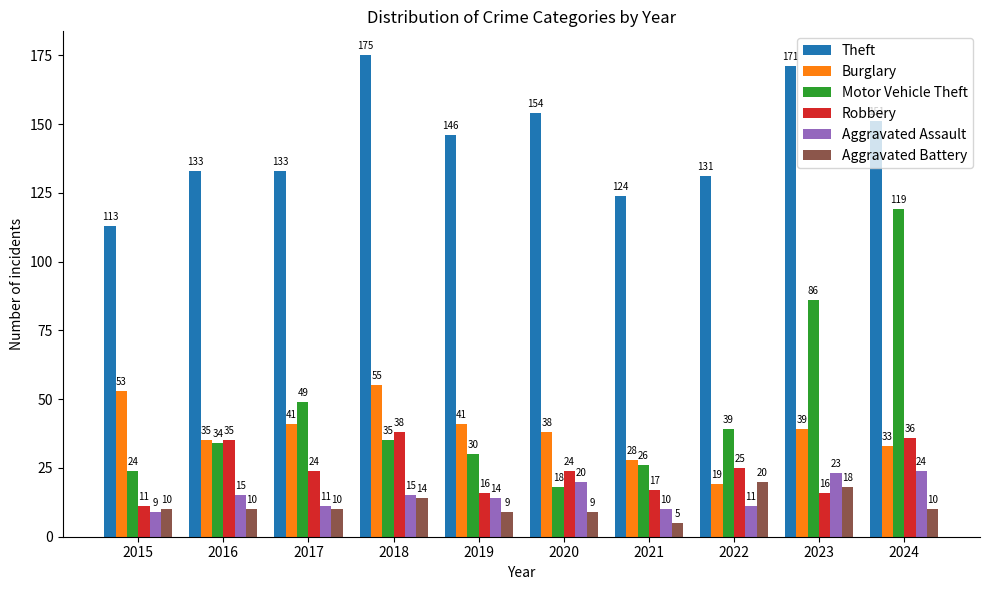

Reading left to right, extract all data points from this chart.

Theft: 2015=113	2016=133	2017=133	2018=175	2019=146	2020=154	2021=124	2022=131	2023=171	2024=151
Burglary: 2015=53	2016=35	2017=41	2018=55	2019=41	2020=38	2021=28	2022=19	2023=39	2024=33
Motor Vehicle Theft: 2015=24	2016=34	2017=49	2018=35	2019=30	2020=18	2021=26	2022=39	2023=86	2024=119
Robbery: 2015=11	2016=35	2017=24	2018=38	2019=16	2020=24	2021=17	2022=25	2023=16	2024=36
Aggravated Assault: 2015=9	2016=15	2017=11	2018=15	2019=14	2020=20	2021=10	2022=11	2023=23	2024=24
Aggravated Battery: 2015=10	2016=10	2017=10	2018=14	2019=9	2020=9	2021=5	2022=20	2023=18	2024=10